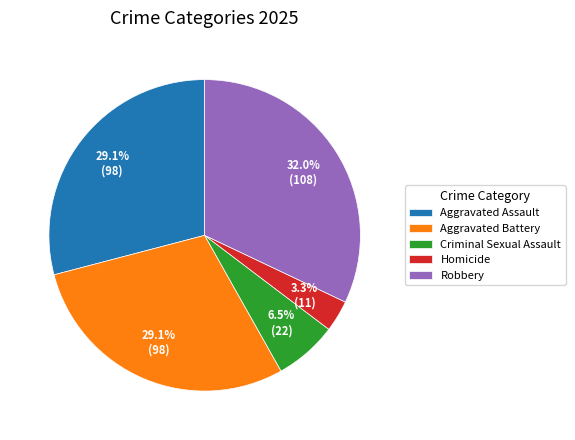

To the nearest percent, what portion does Aggravated Battery represent?

29%